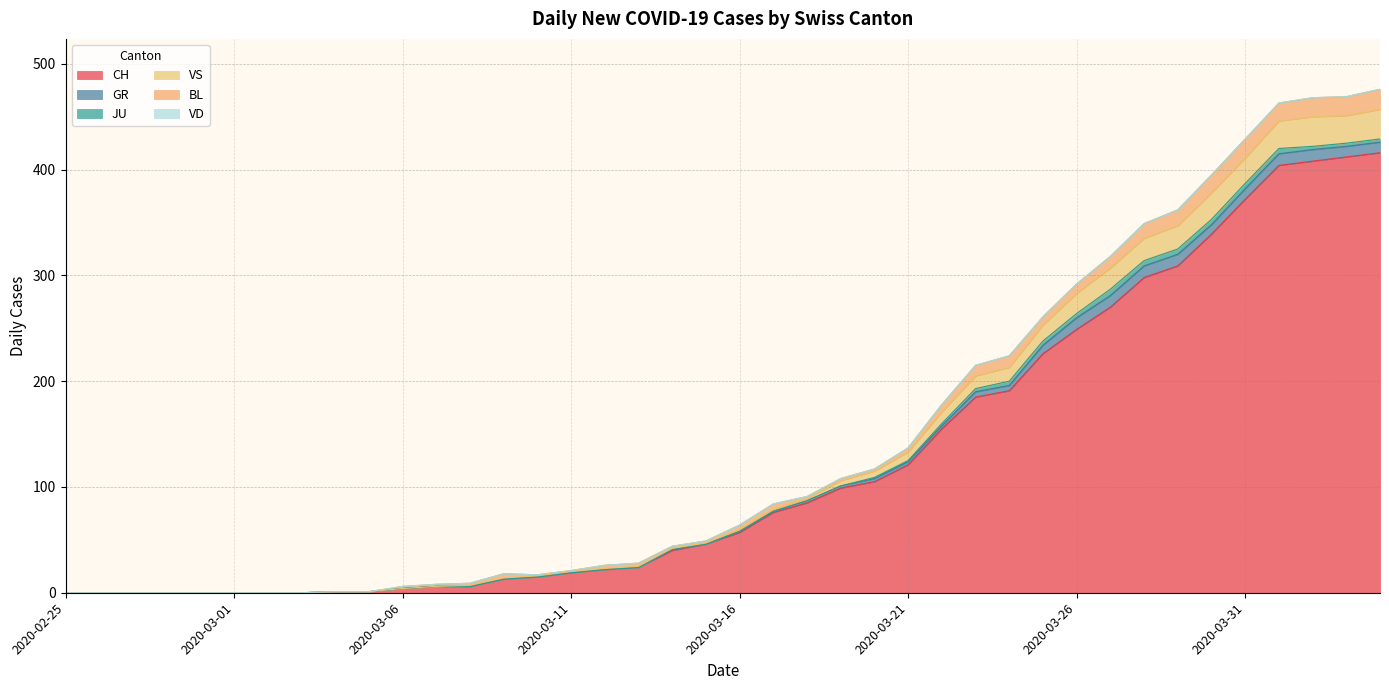

True or false: VD has more than 0 points higher than both neighbors.

False